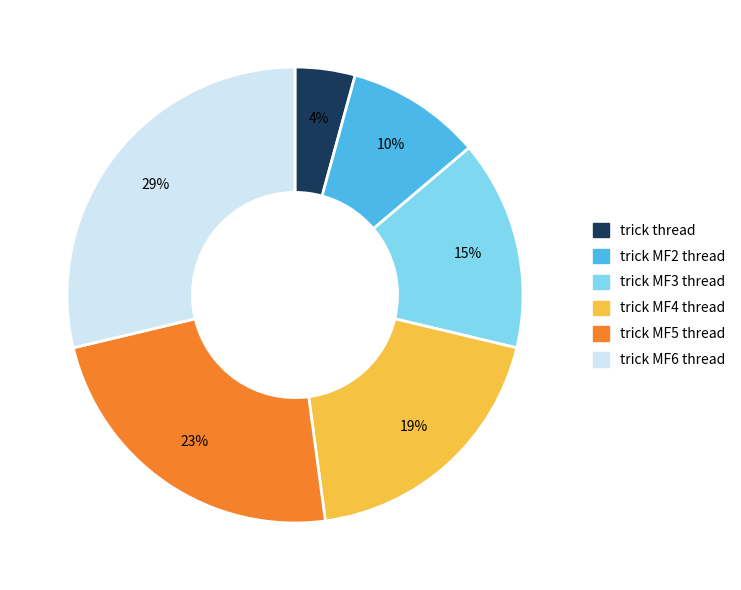

Do trick MF5 thread and trick MF4 thread together represent more than half of the pie?

No